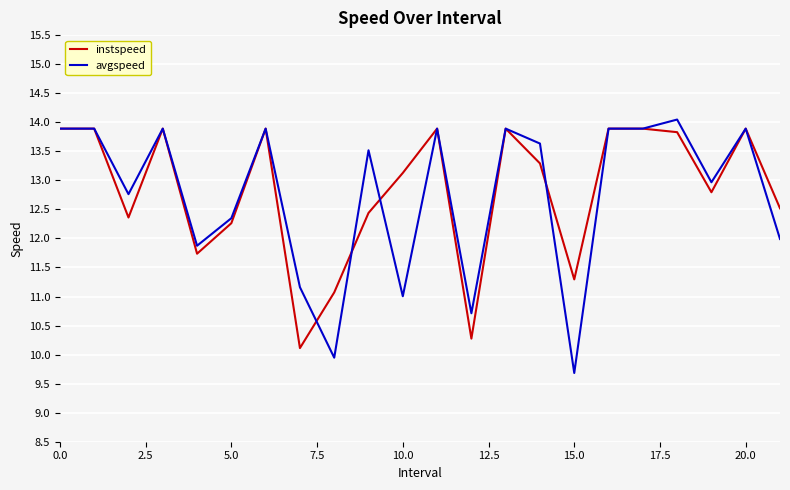

Rank the series by their maximum value, from lowest to highest.

instspeed, avgspeed